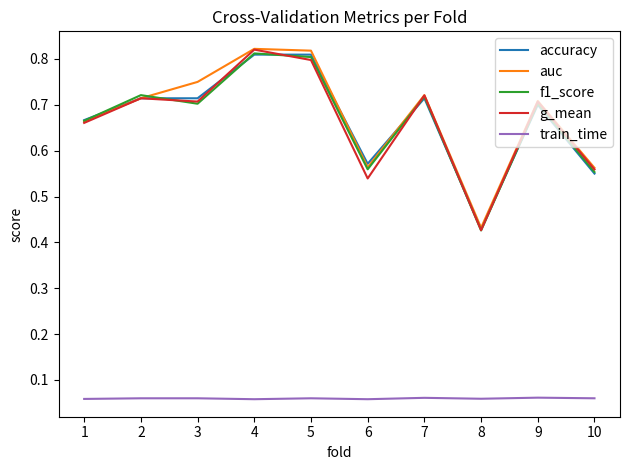

Which series changed the most between 1 and 6?

g_mean